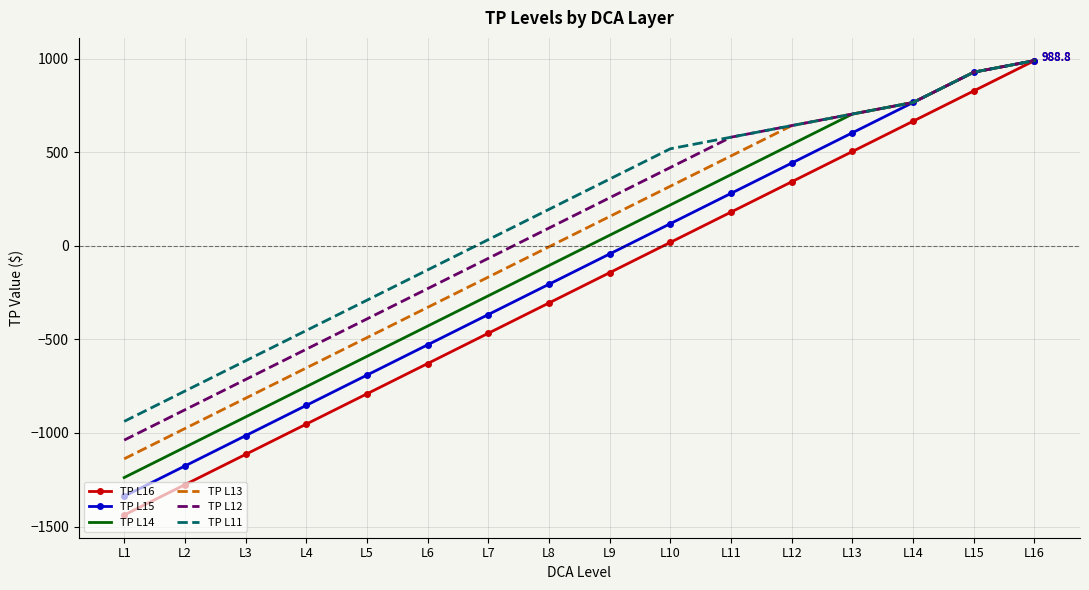

What is the sum of all TP L14 values?

-795.2